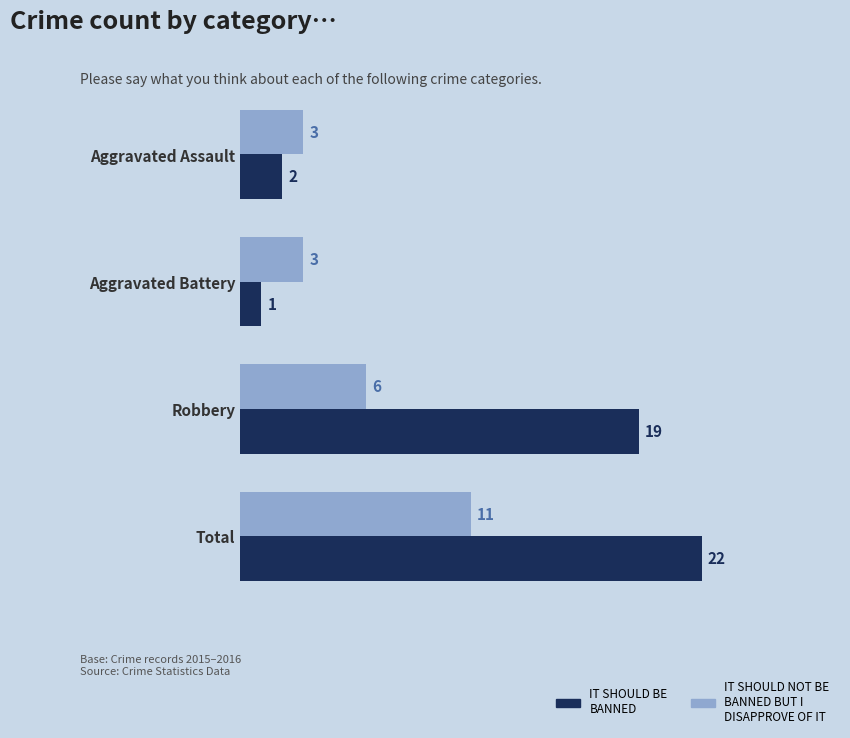

List the series in order of their peak value, lowest first.

IT SHOULD NOT BE BANNED BUT I DISAPPROVE OF IT, IT SHOULD BE BANNED